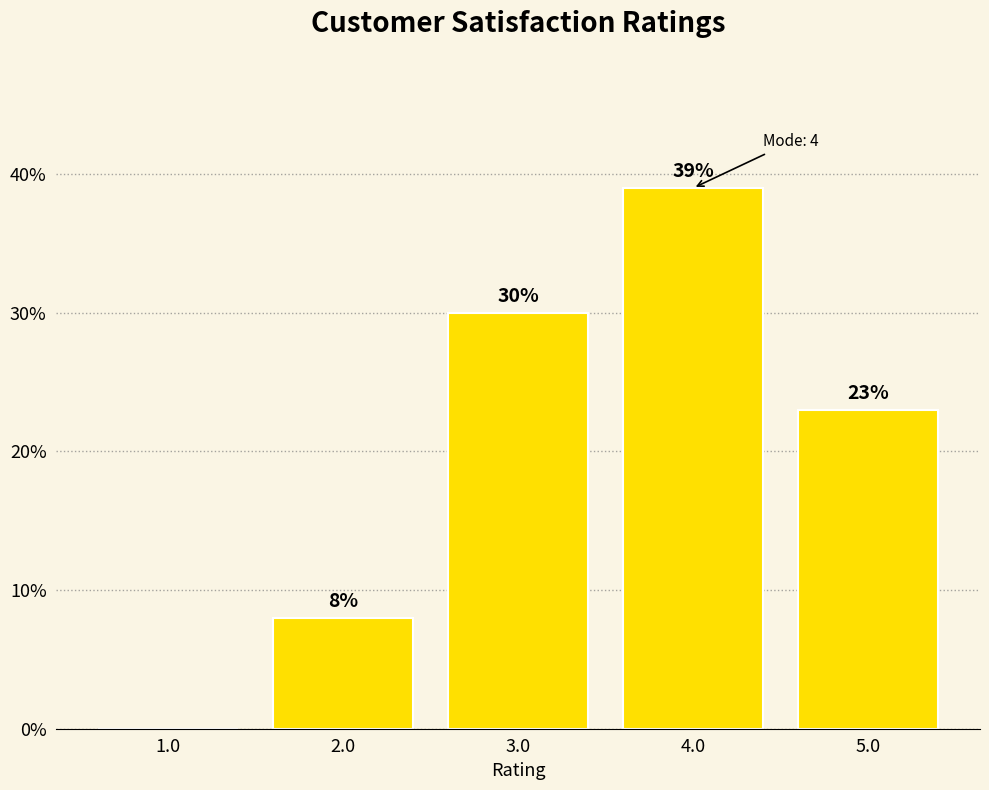

Reading left to right, list all the values displayed in this chart.

1.0=0	2.0=8	3.0=30	4.0=39	5.0=23